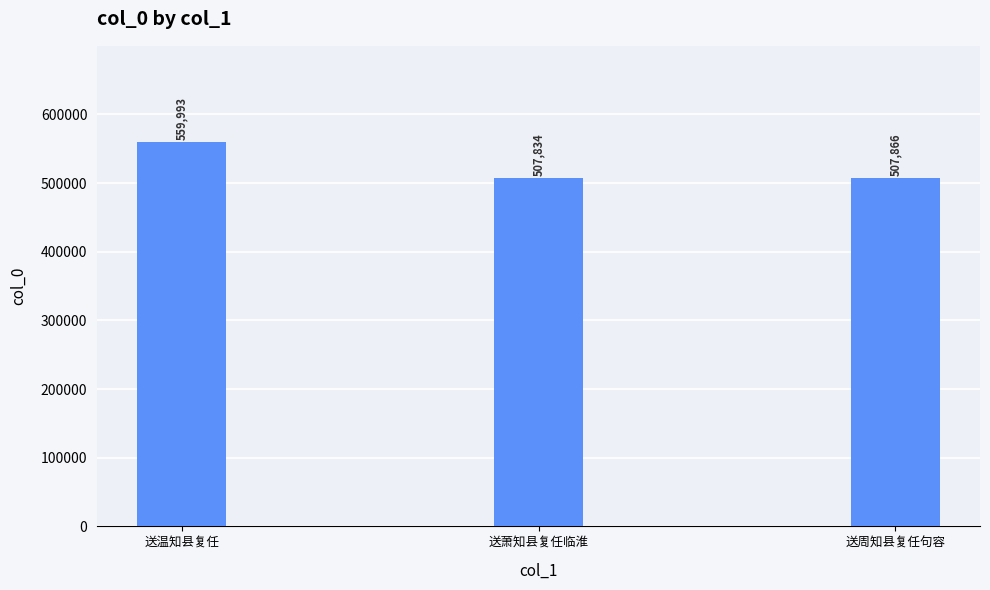

What is the average value?

525231